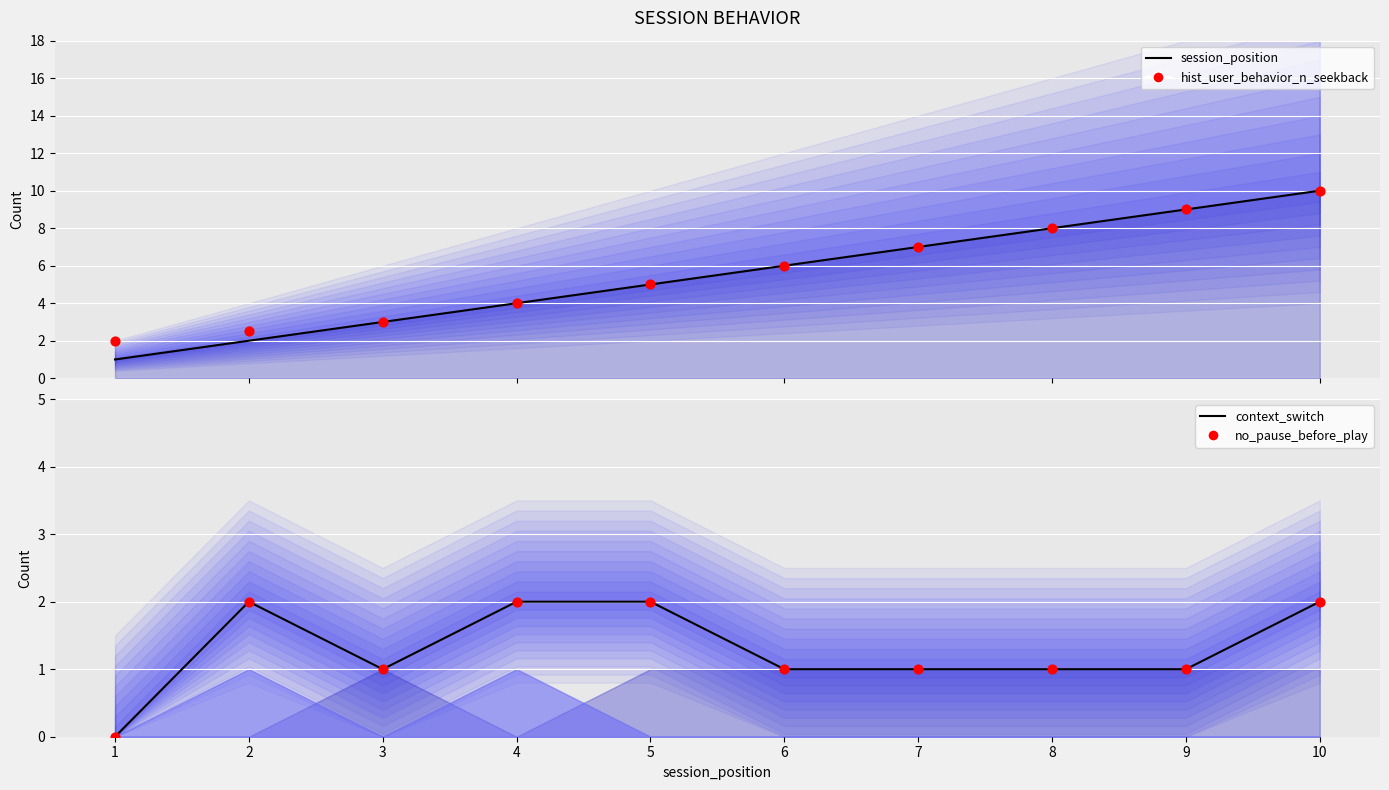

Which series reaches the maximum Y coordinate?

session_position line